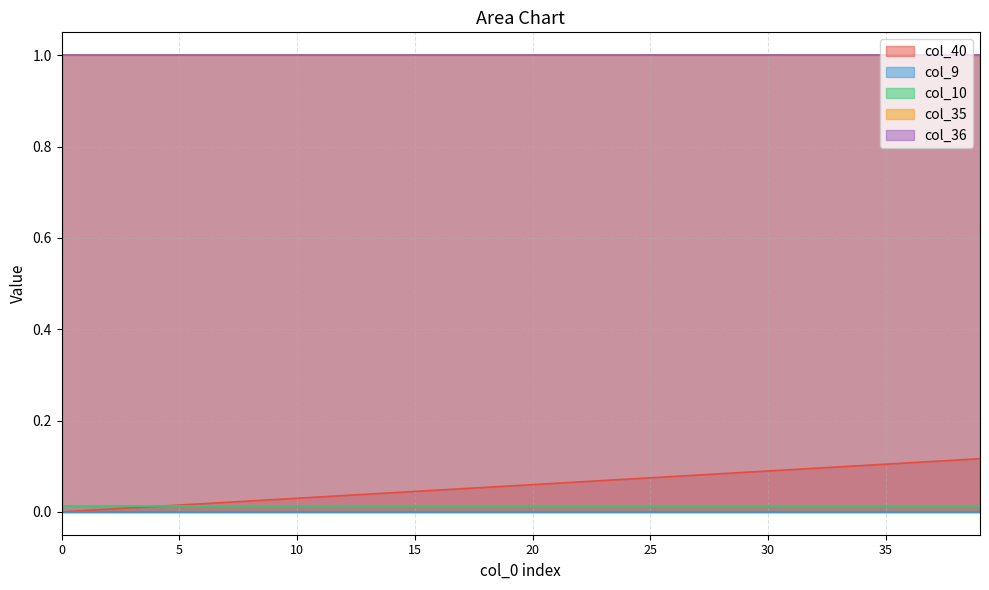

Reading right to left, transcribe all the data shown in this chart.

col_40: 0.1	0.1	0.1	0.1	0.1	0.1	0.1	0.1	0.1	0.1	0.1	0.1	0.1	0.1	0.1	0.1	0.1	0.1	0.1	0.1	0.1	0.1	0.1	0.0	0.0	0.0	0.0	0.0	0.0	0.0	0.0	0.0	0.0	0.0	0.0	0.0	0.0	0.0	0.0	0.0
col_9: 0.0	0.0	0.0	0.0	0.0	0.0	0.0	0.0	0.0	0.0	0.0	0.0	0.0	0.0	0.0	0.0	0.0	0.0	0.0	0.0	0.0	0.0	0.0	0.0	0.0	0.0	0.0	0.0	0.0	0.0	0.0	0.0	0.0	0.0	0.0	0.0	0.0	0.0	0.0	0.0
col_10: 0.0	0.0	0.0	0.0	0.0	0.0	0.0	0.0	0.0	0.0	0.0	0.0	0.0	0.0	0.0	0.0	0.0	0.0	0.0	0.0	0.0	0.0	0.0	0.0	0.0	0.0	0.0	0.0	0.0	0.0	0.0	0.0	0.0	0.0	0.0	0.0	0.0	0.0	0.0	0.0
col_35: 1.0	1.0	1.0	1.0	1.0	1.0	1.0	1.0	1.0	1.0	1.0	1.0	1.0	1.0	1.0	1.0	1.0	1.0	1.0	1.0	1.0	1.0	1.0	1.0	1.0	1.0	1.0	1.0	1.0	1.0	1.0	1.0	1.0	1.0	1.0	1.0	1.0	1.0	1.0	1.0
col_36: 1.0	1.0	1.0	1.0	1.0	1.0	1.0	1.0	1.0	1.0	1.0	1.0	1.0	1.0	1.0	1.0	1.0	1.0	1.0	1.0	1.0	1.0	1.0	1.0	1.0	1.0	1.0	1.0	1.0	1.0	1.0	1.0	1.0	1.0	1.0	1.0	1.0	1.0	1.0	1.0